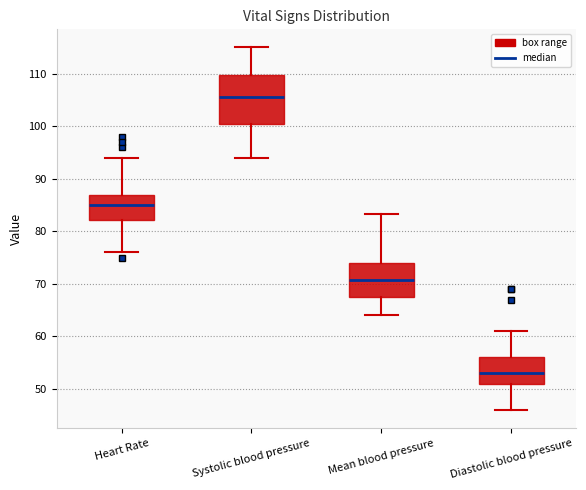

Comparing the boxes themselves (not the whiskers), which one is the tallest?

Systolic blood pressure